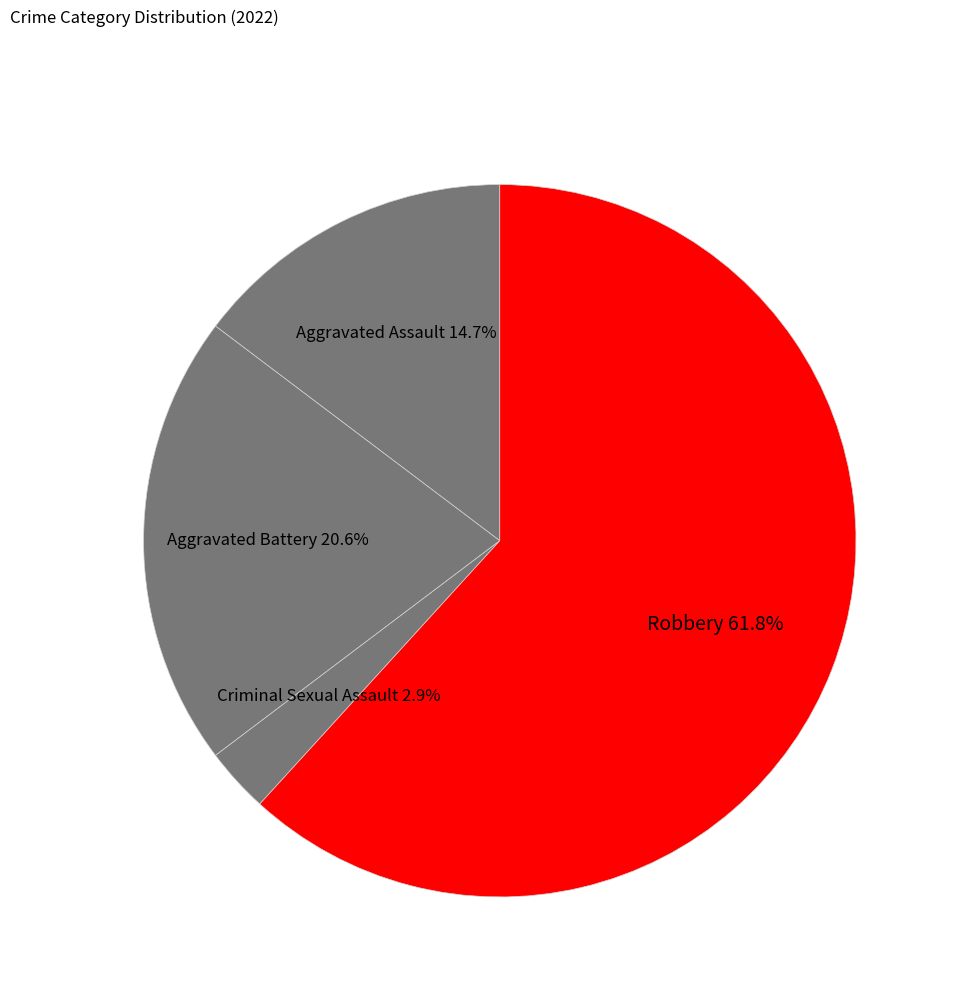

Rank the categories by value from highest to lowest.

Robbery, Aggravated Battery, Aggravated Assault, Criminal Sexual Assault